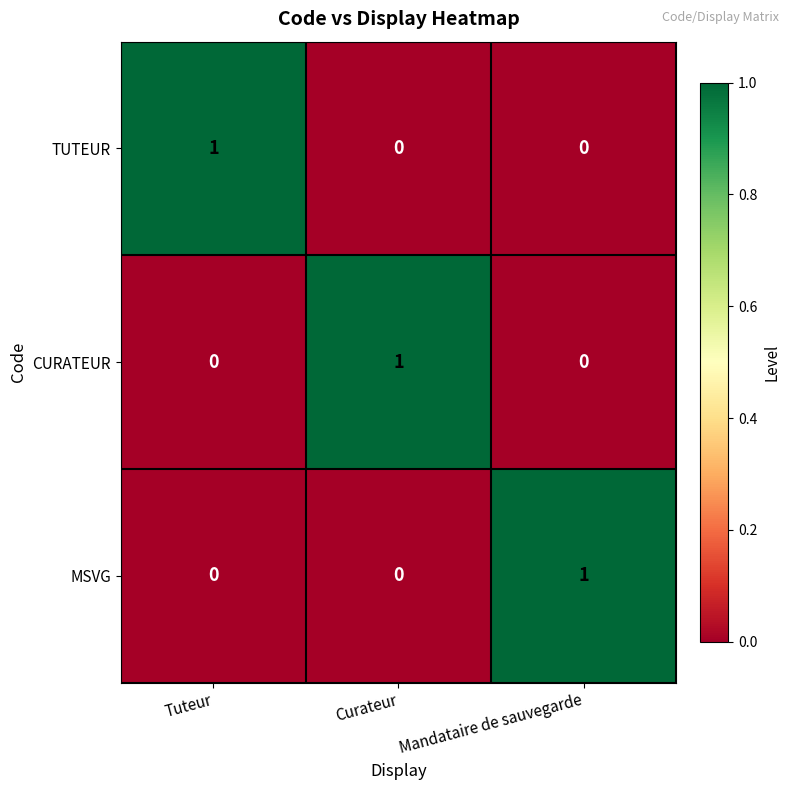

What is the spread (max minus min) of values at Tuteur?

1